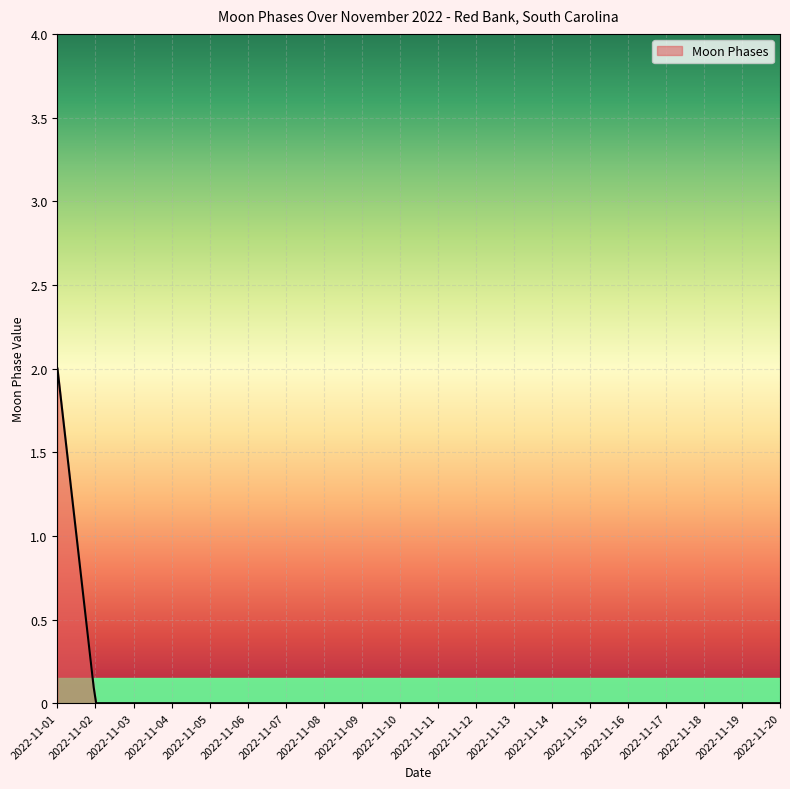

How many series are shown in this chart?

1